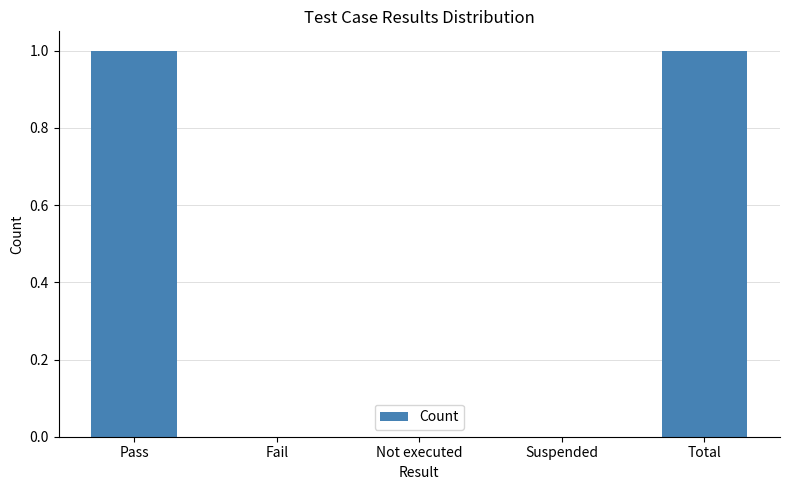

The chart shows a value of 1 at Pass. True or false?

True